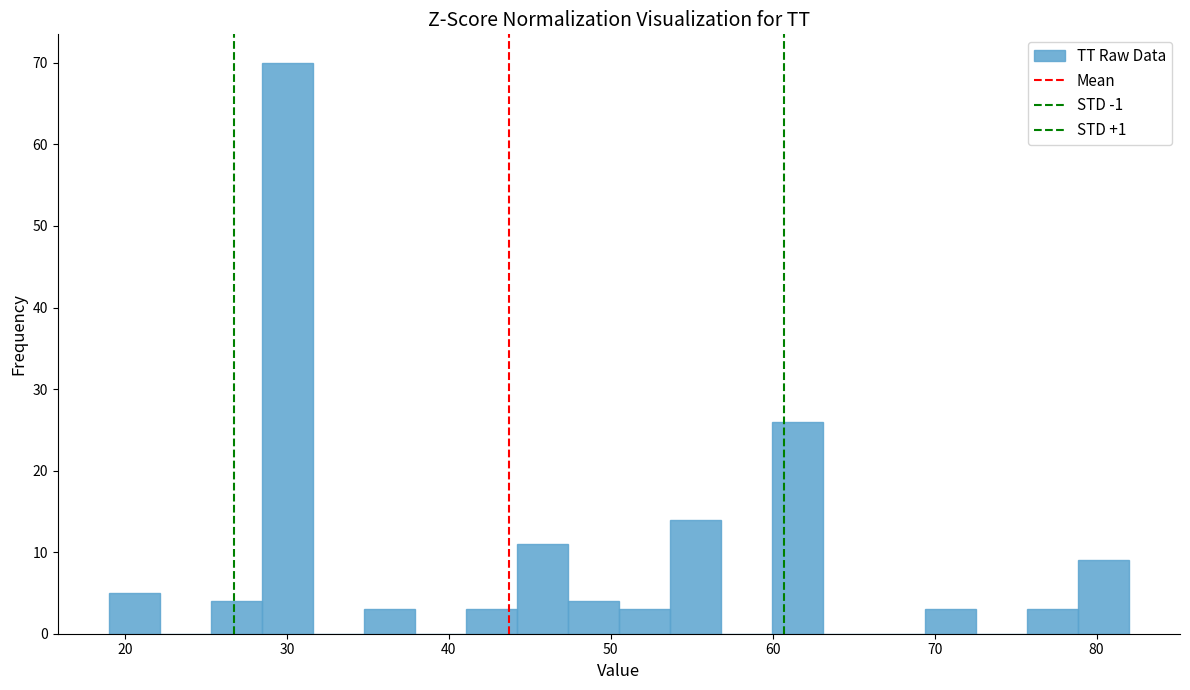

Around what value on the x-axis is the tallest bar? Give the approximate position of its centre, as read against the axis.

30